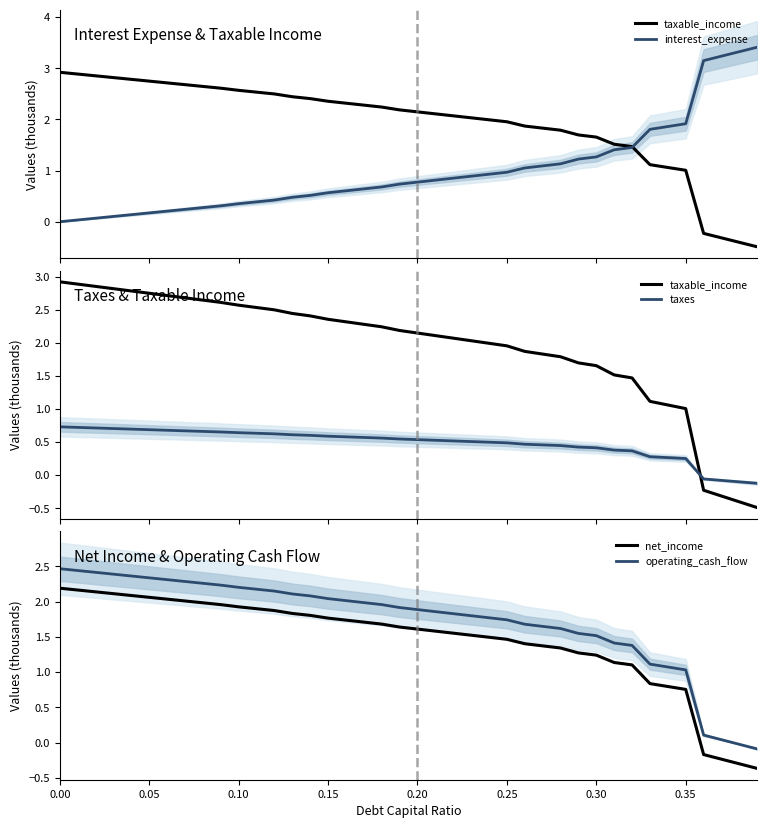

Reading left to right, extract all data points from this chart.

taxable_income: 2.9	2.9	2.9	2.8	2.8	2.7	2.7	2.7	2.6	2.6	2.6	2.5	2.5	2.4	2.4	2.4	2.3	2.3	2.2	2.2	2.1	2.1	2.1	2.0	2.0	2.0	1.9	1.8	1.8	1.7	1.7	1.5	1.5	1.1	1.1	1.0	-0.2	-0.3	-0.4	-0.5
interest_expense: 0.0	0.0	0.1	0.1	0.1	0.2	0.2	0.2	0.3	0.3	0.4	0.4	0.4	0.5	0.5	0.6	0.6	0.6	0.7	0.7	0.8	0.8	0.9	0.9	0.9	1.0	1.1	1.1	1.1	1.2	1.3	1.4	1.5	1.8	1.9	1.9	3.1	3.2	3.3	3.4
taxes: 0.7	0.7	0.7	0.7	0.7	0.7	0.7	0.7	0.7	0.7	0.6	0.6	0.6	0.6	0.6	0.6	0.6	0.6	0.6	0.5	0.5	0.5	0.5	0.5	0.5	0.5	0.5	0.5	0.4	0.4	0.4	0.4	0.4	0.3	0.3	0.3	-0.1	-0.1	-0.1	-0.1
net_income: 2.2	2.2	2.1	2.1	2.1	2.1	2.0	2.0	2.0	2.0	1.9	1.9	1.9	1.8	1.8	1.8	1.7	1.7	1.7	1.6	1.6	1.6	1.6	1.5	1.5	1.5	1.4	1.4	1.3	1.3	1.2	1.1	1.1	0.8	0.8	0.8	-0.2	-0.2	-0.3	-0.4
operating_cash_flow: 2.5	2.4	2.4	2.4	2.4	2.3	2.3	2.3	2.3	2.2	2.2	2.2	2.2	2.1	2.1	2.0	2.0	2.0	2.0	1.9	1.9	1.9	1.8	1.8	1.8	1.7	1.7	1.6	1.6	1.5	1.5	1.4	1.4	1.1	1.1	1.0	0.1	0.0	-0.0	-0.1